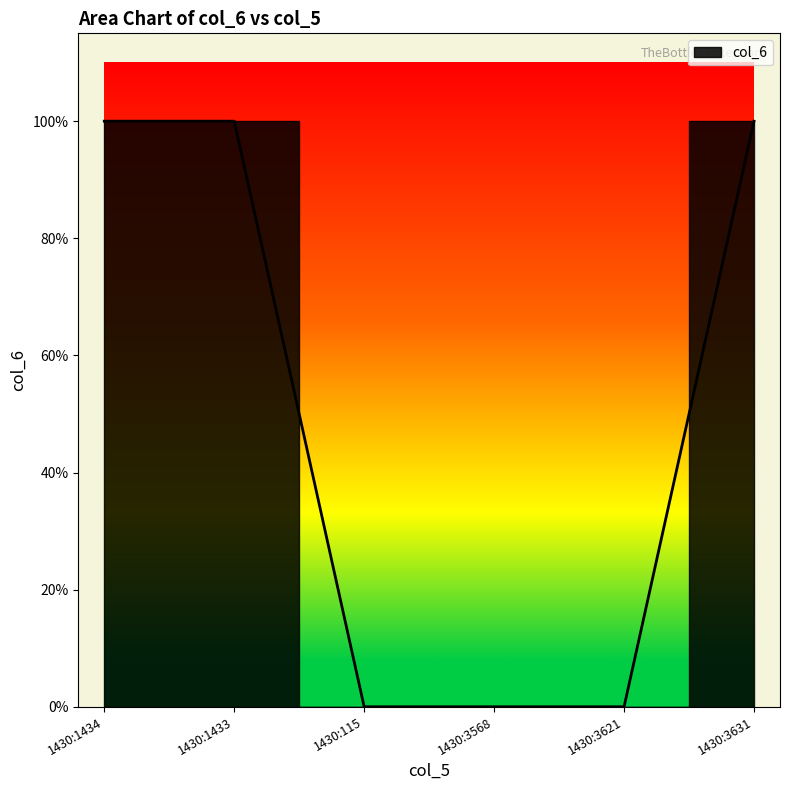

Where is the data nearest to the value 0?

1430:115